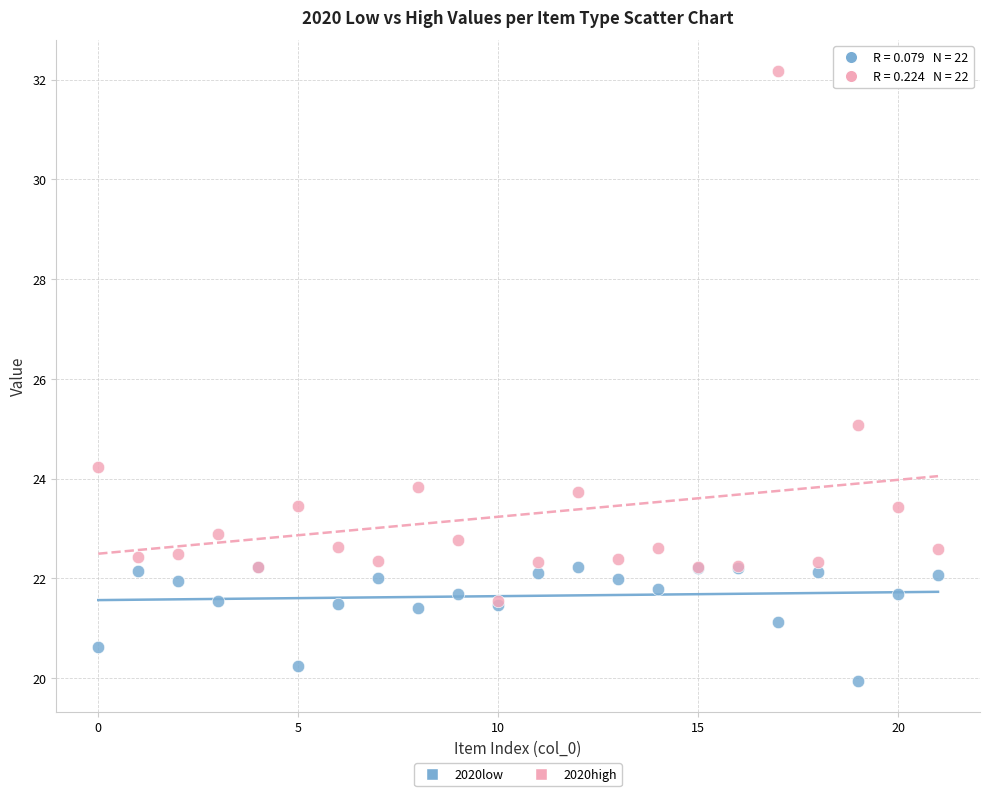

In the 2020high series, what Y value is closest to 26?

25.1